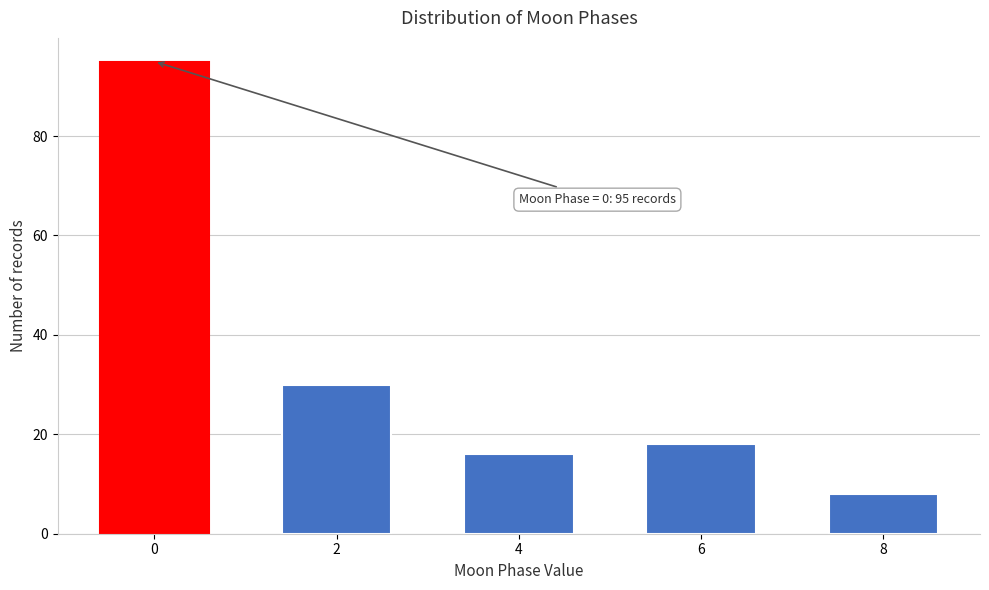

Reading left to right, what are all the values shown in this chart?

95	30	16	18	8